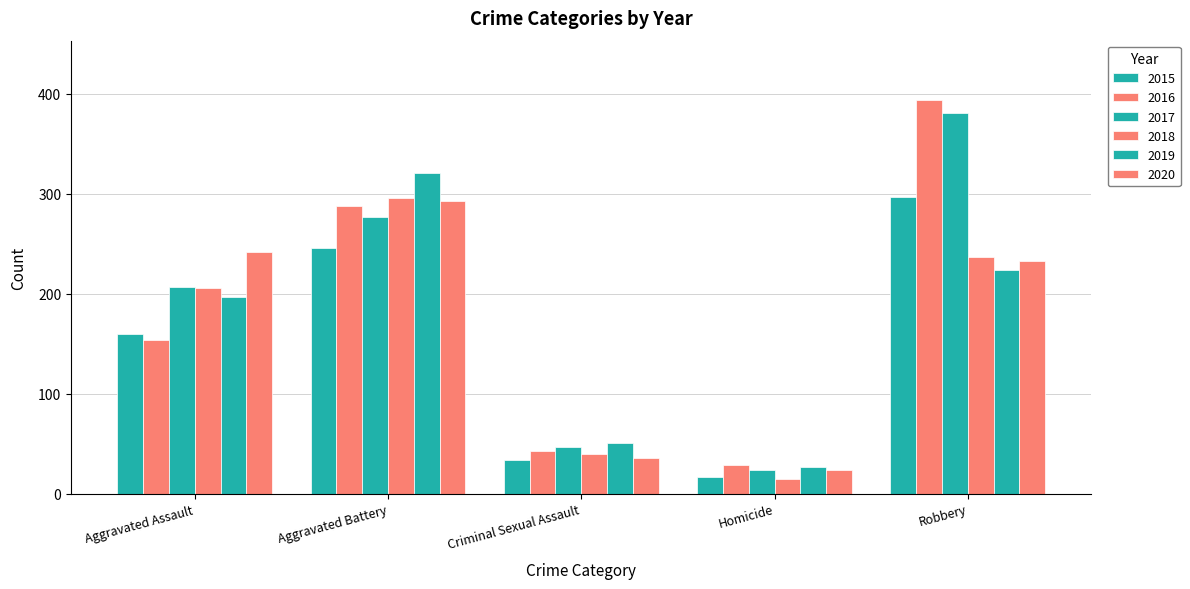

Is it true that 2020 equals 24 at Homicide?

True